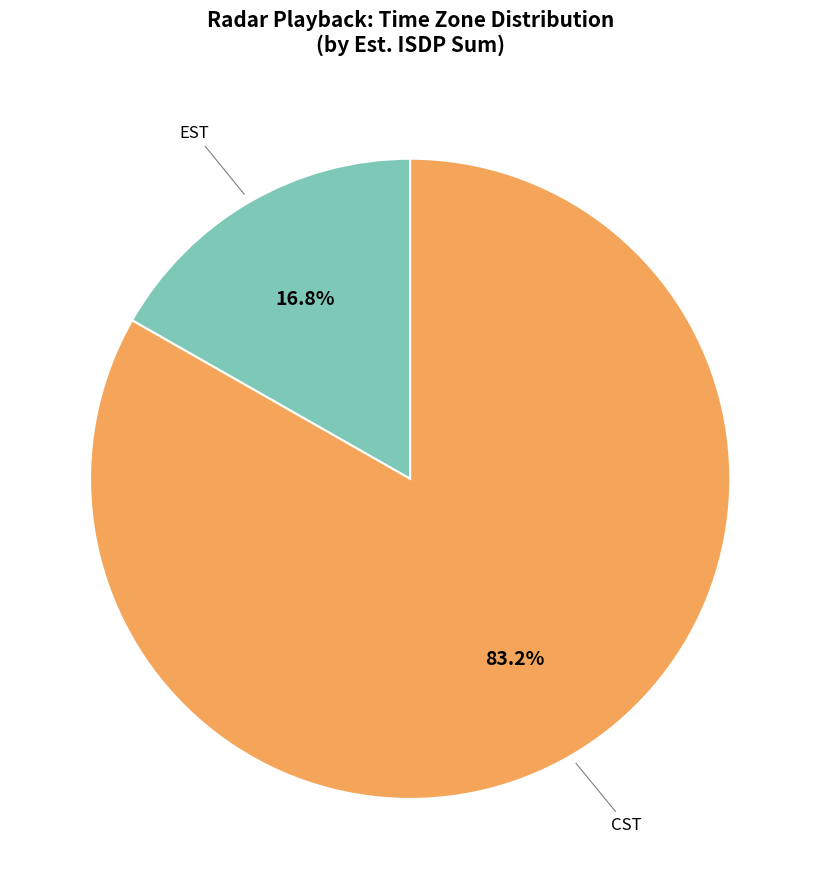

Is there a majority slice in this chart?

Yes